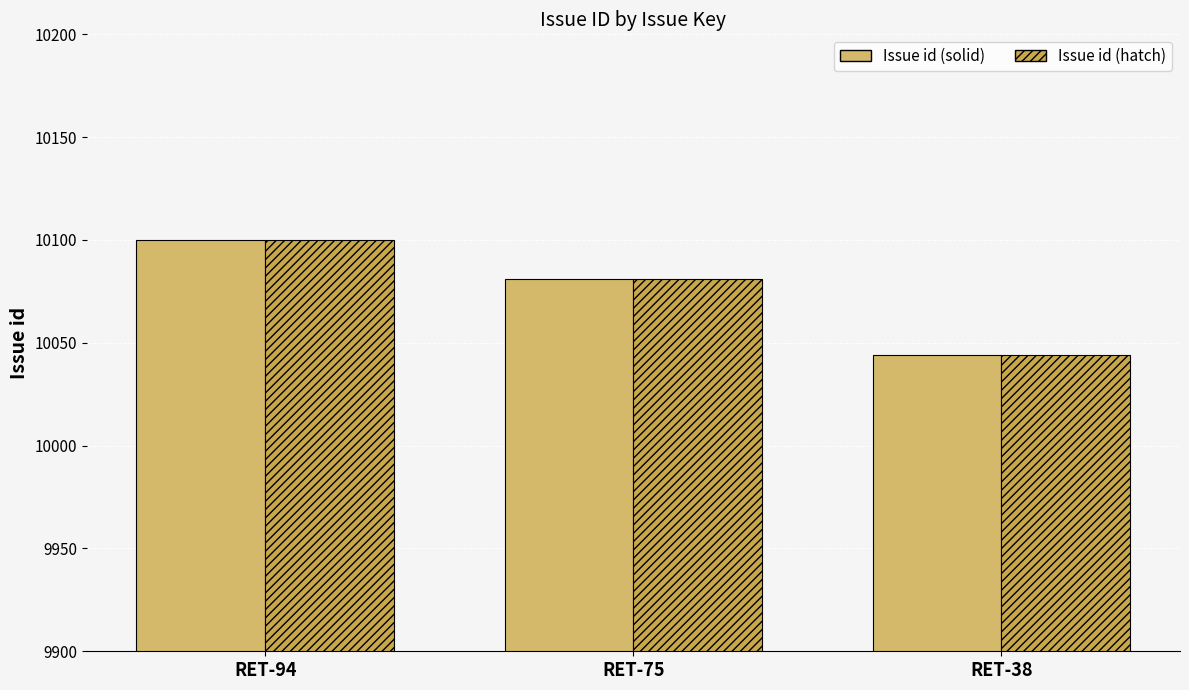

Which series changed the most between RET-75 and RET-38?

Issue id (solid)